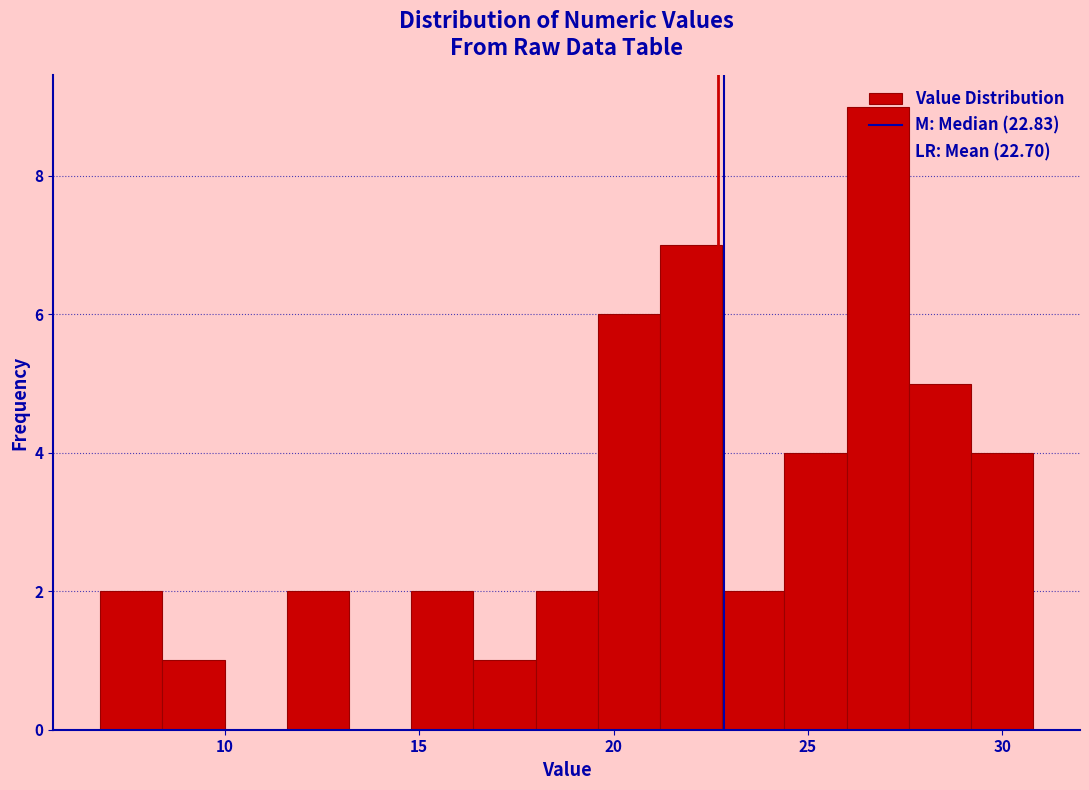

Around what value on the x-axis is the tallest bar? Give the approximate position of its centre, as read against the axis.

27.0